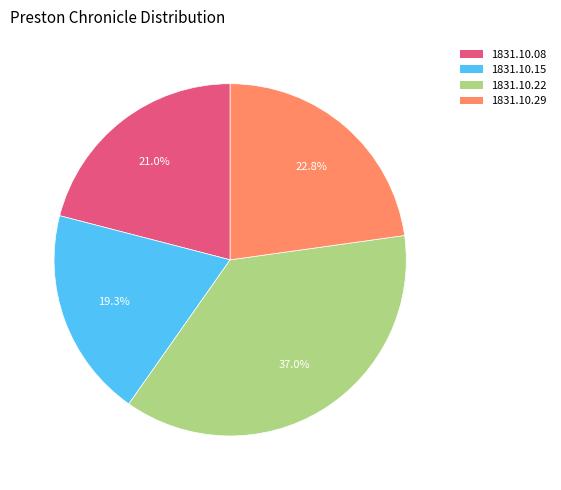

Is there any slice that represents more than half of the pie?

No